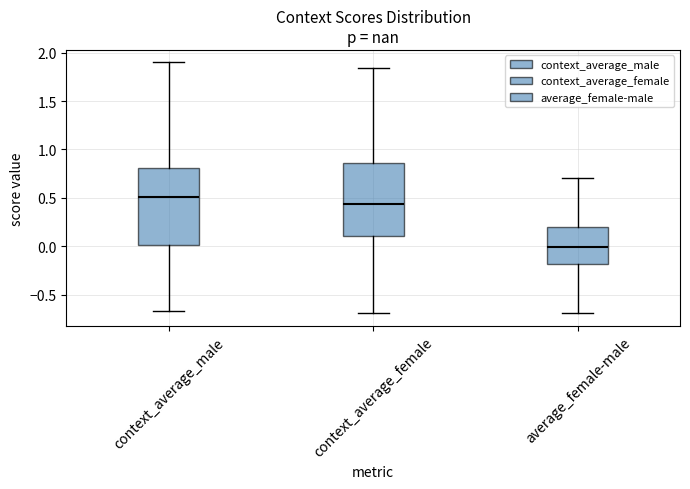

Reading left to right, read every box against the y-axis: the position of its median line, the range the box covers, and the ends of its whiskers. The values are not printed on the chart, so give them approximately, as read against the axis.

context_average_male: median 0.50, box 0.00 to 0.80, whiskers -0.65 to 1.90
context_average_female: median 0.45, box 0.10 to 0.85, whiskers -0.70 to 1.85
average_female-male: median 0.00, box -0.20 to 0.20, whiskers -0.70 to 0.70